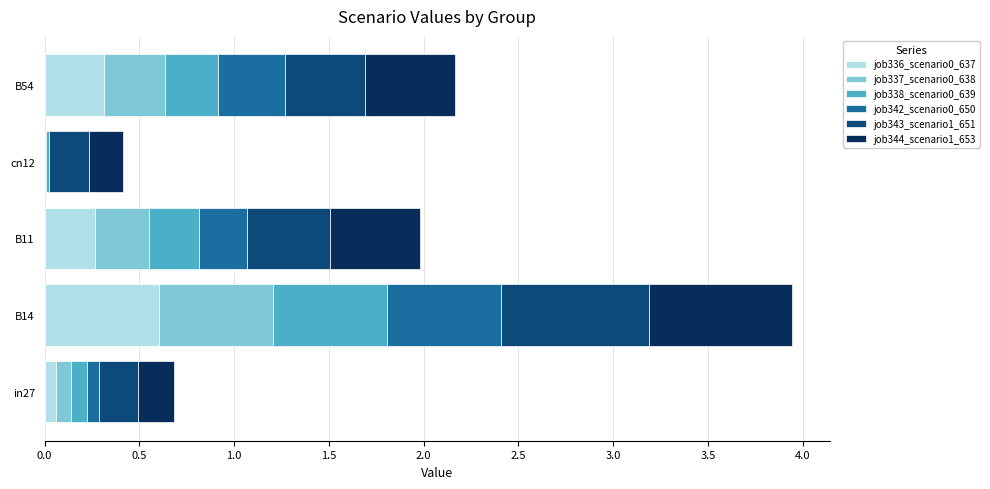

Which category has the highest value in the job336_scenario0_637 series?

B14